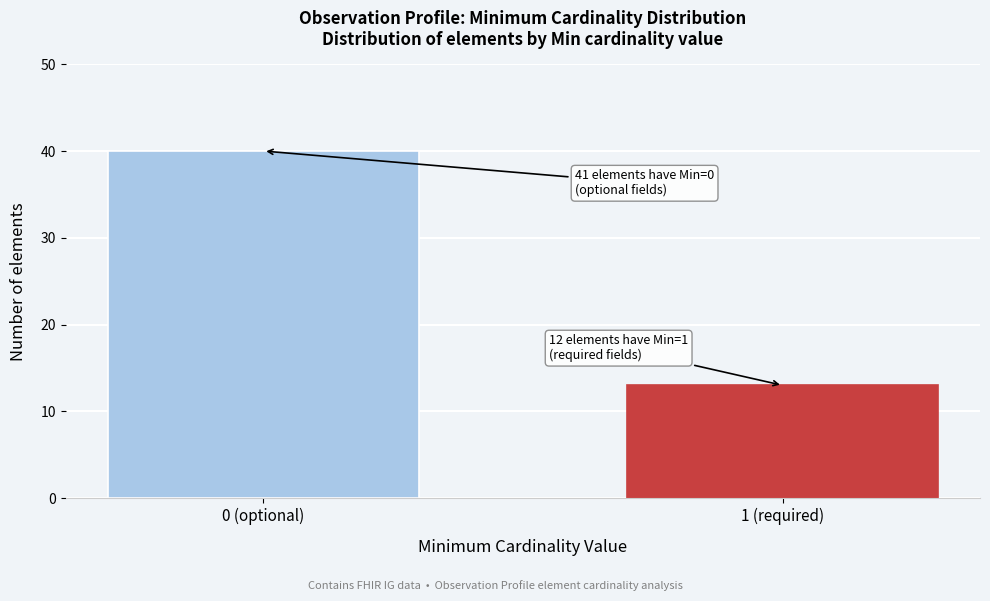

Reading left to right, list all the values displayed in this chart.

0 (optional)=40	1 (required)=13